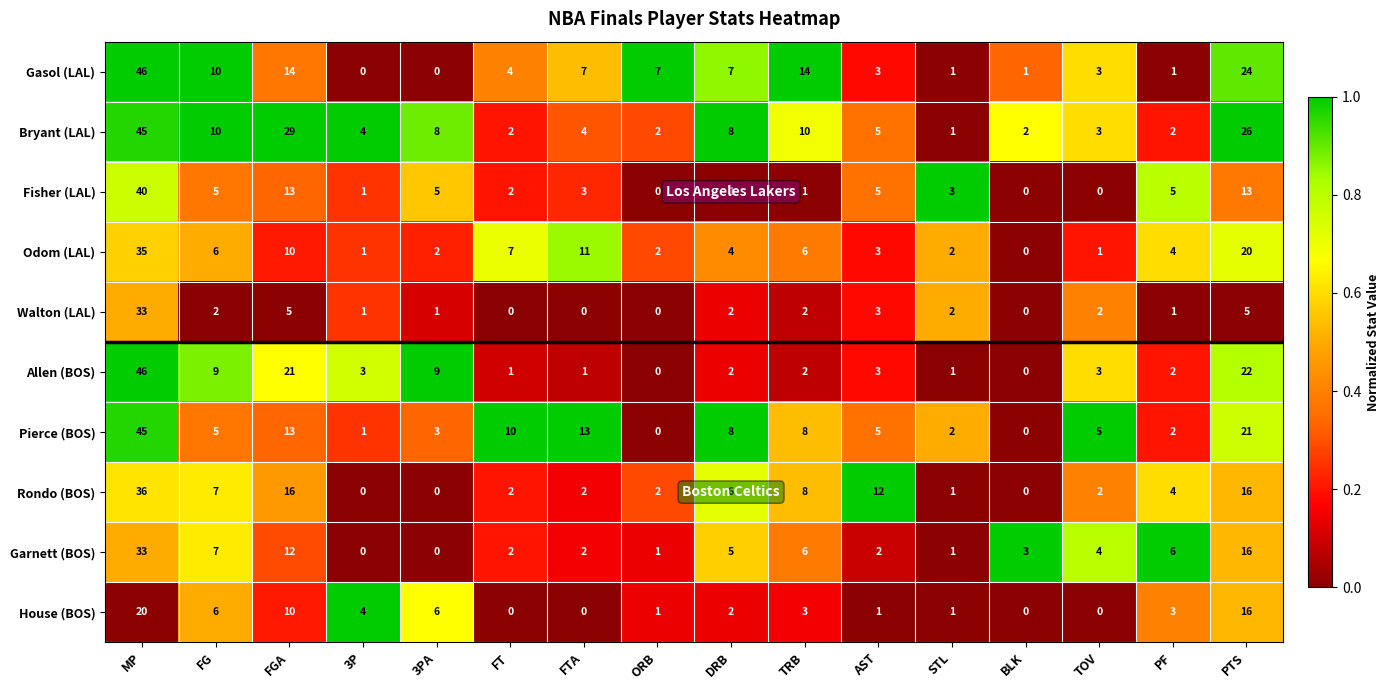

True or false: Walton (LAL) has a value of 1 at TRB.

False